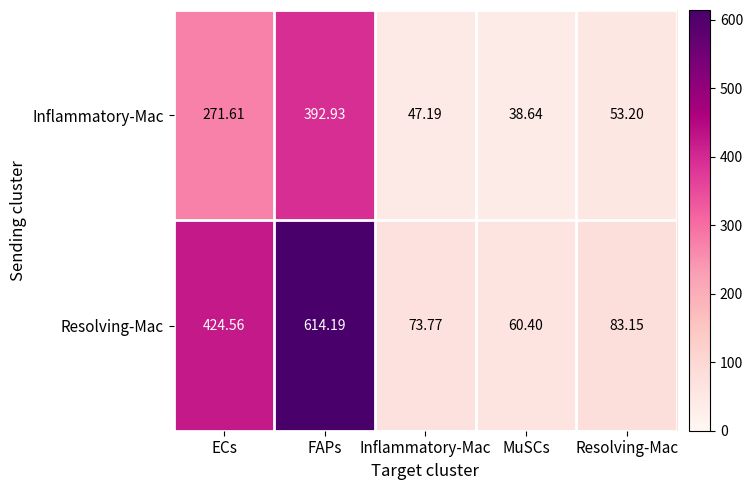

How many categories are shown in the chart?

5